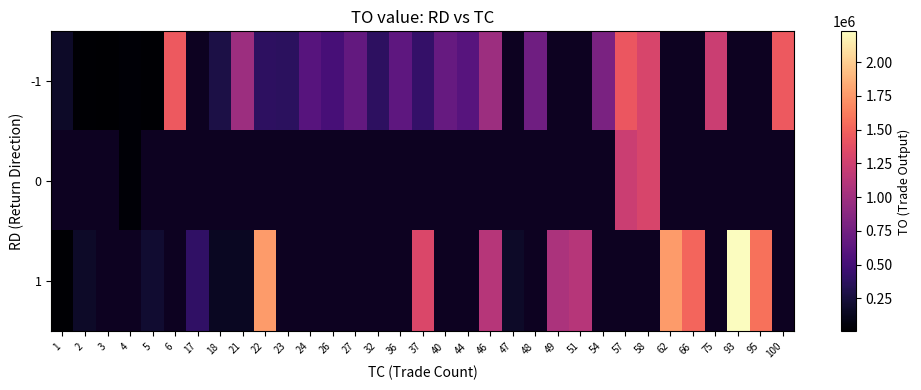

At which label does 1 reach its peak?

93